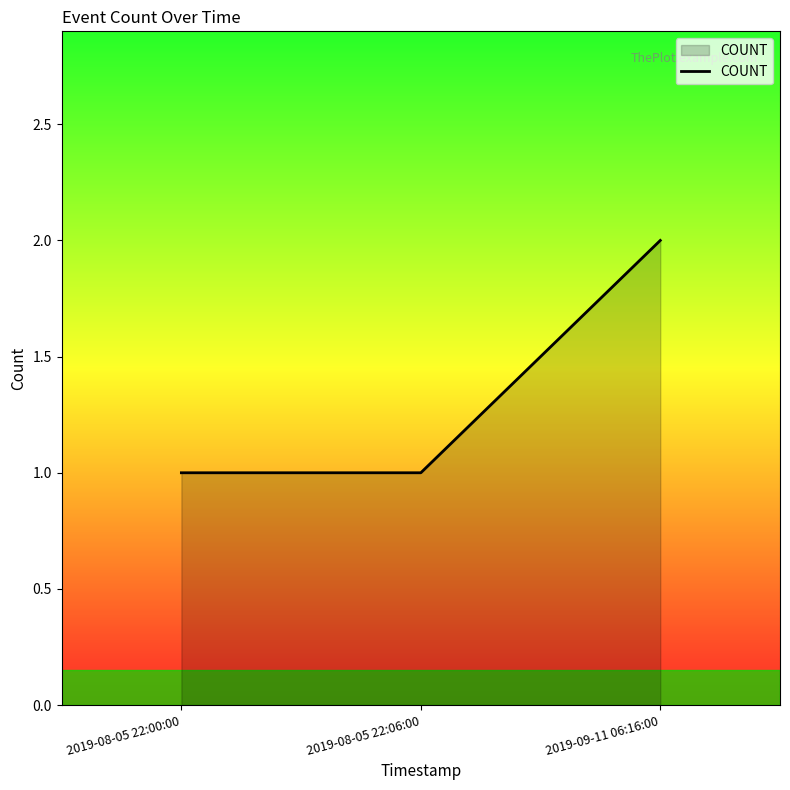

Reading left to right, transcribe all the data shown in this chart.

2019-08-05 22:00:00=1	2019-08-05 22:06:00=1	2019-09-11 06:16:00=2